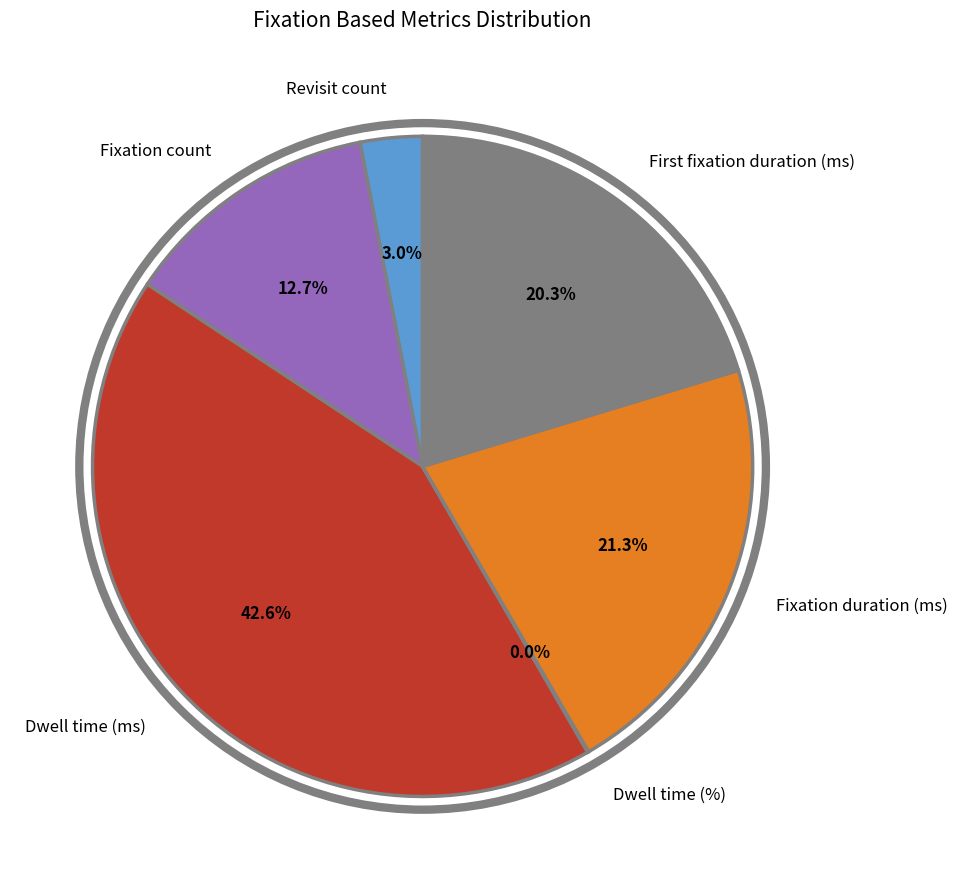

Does Dwell time (ms) account for over 50% of the chart?

No